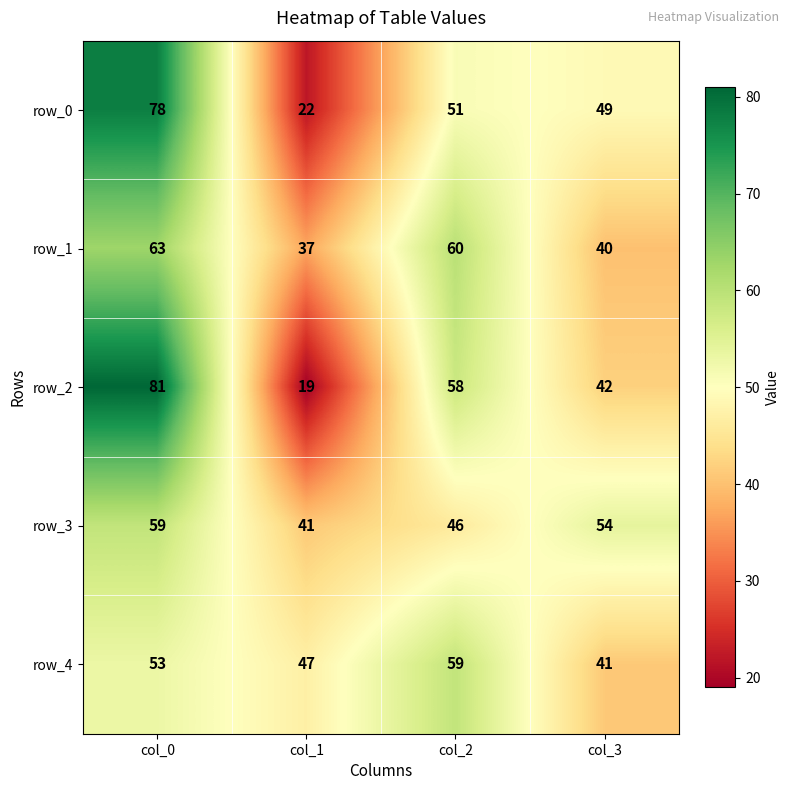

Is the value of row_3 at col_0 greater than the value of row_0 at col_1?

Yes